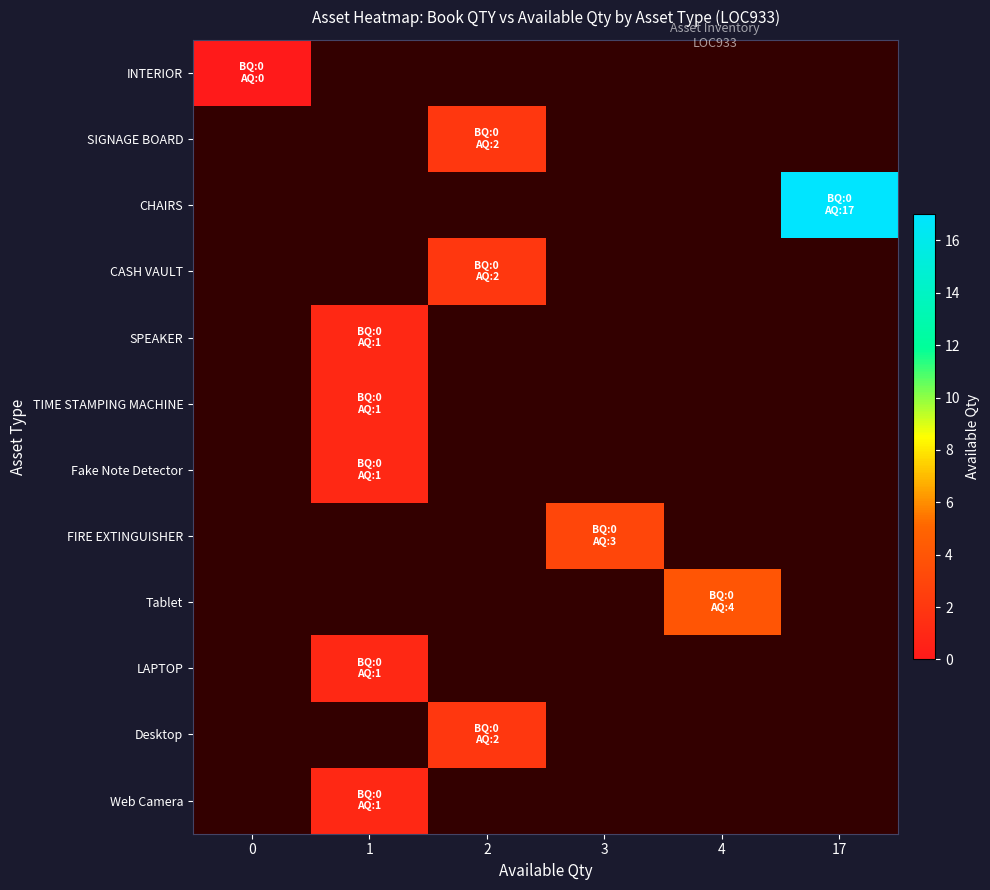

Between 1 and 4, which is larger?

4